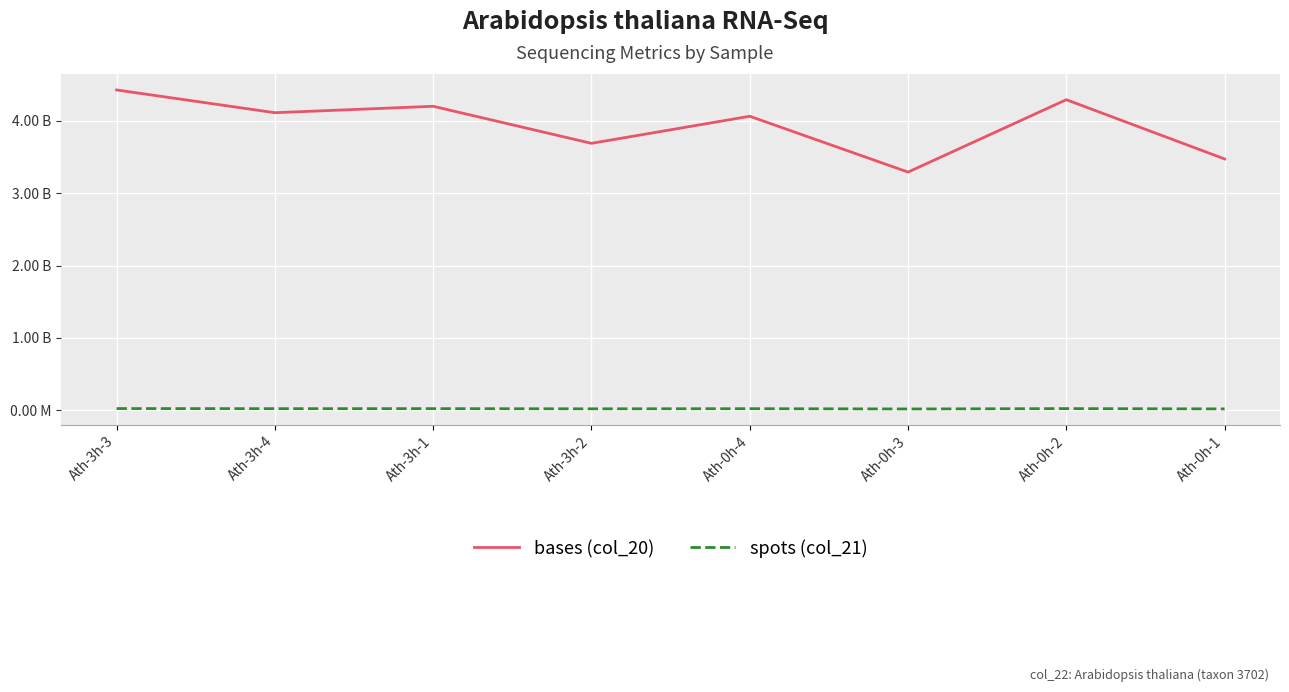

What are all the series names shown in the legend?

bases (col_20), spots (col_21)